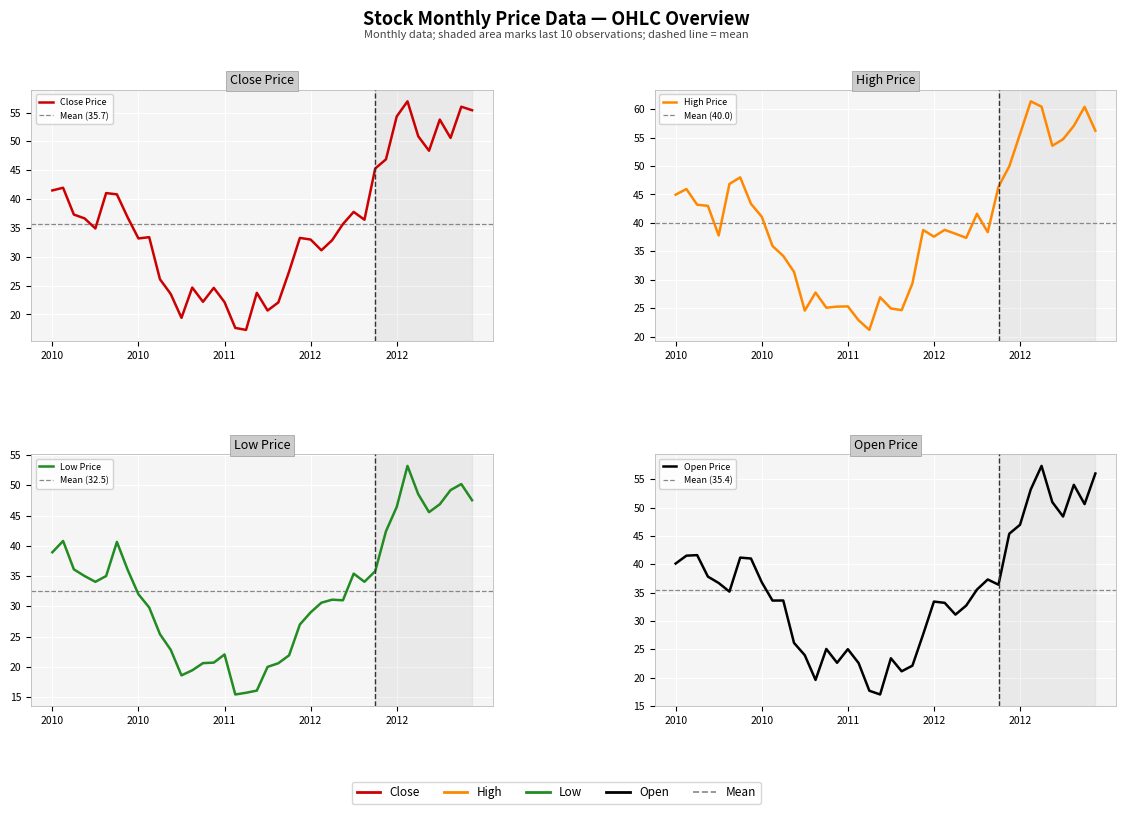

True or false: High and Close intersect in this chart.

False